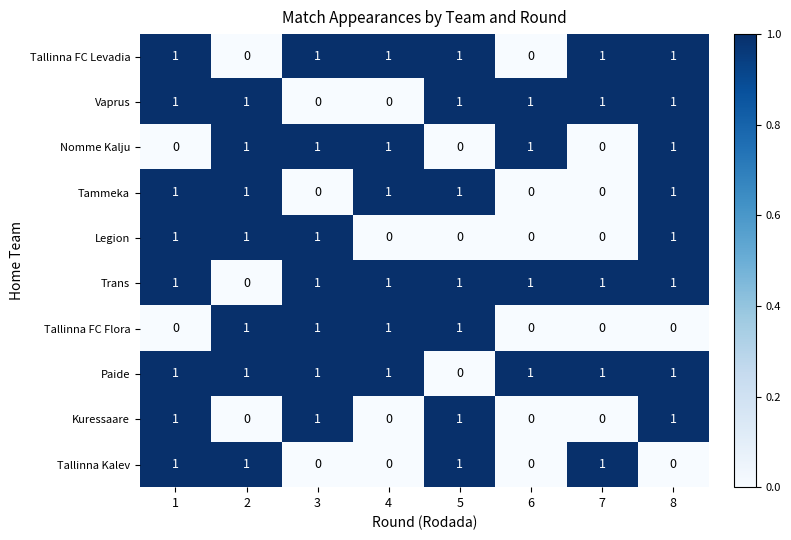

Is it true that Tallinna FC Levadia equals 1 at 7?

True